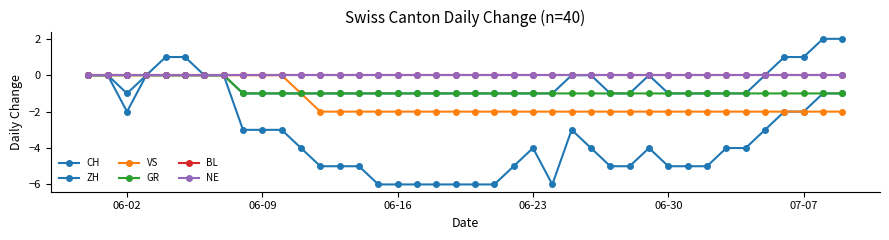

Does the chart have visible grid lines?

No